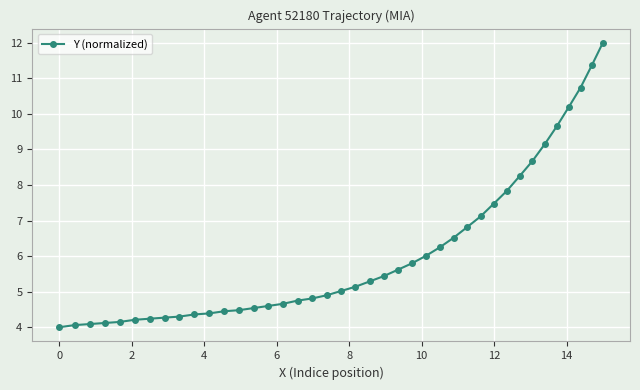

What is the greatest value displayed?

12.0